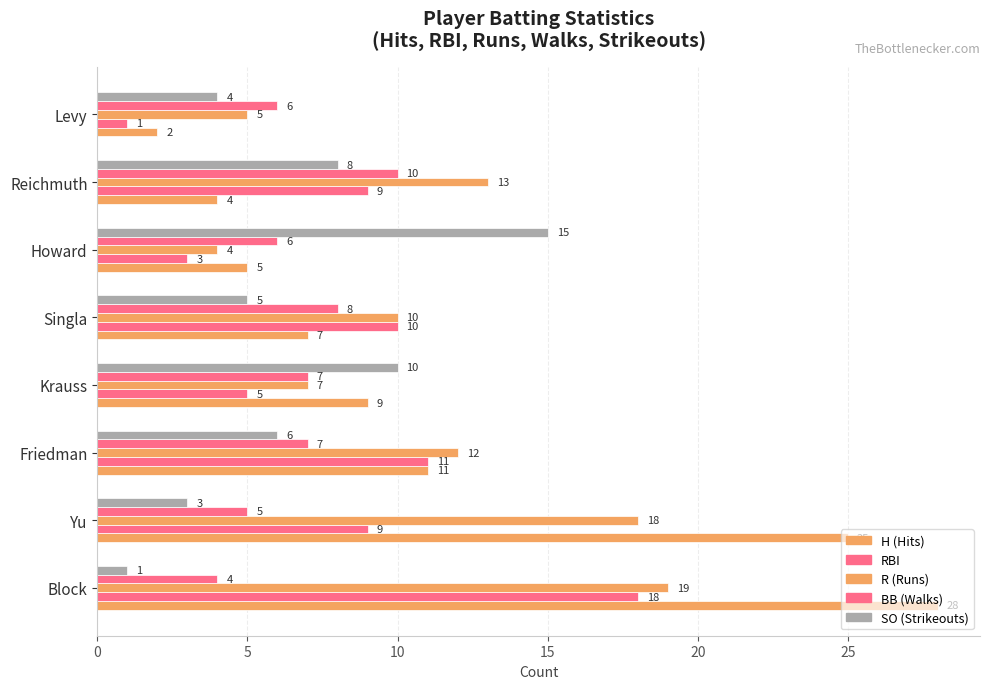

Count the number of categories in the chart.

8